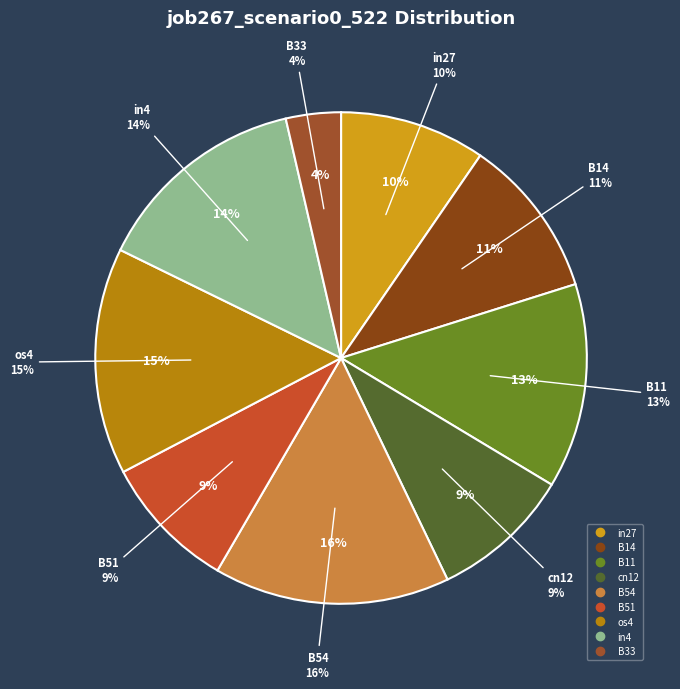

Rank the categories by value from highest to lowest.

B54, os4, in4, B11, B14, in27, cn12, B51, B33